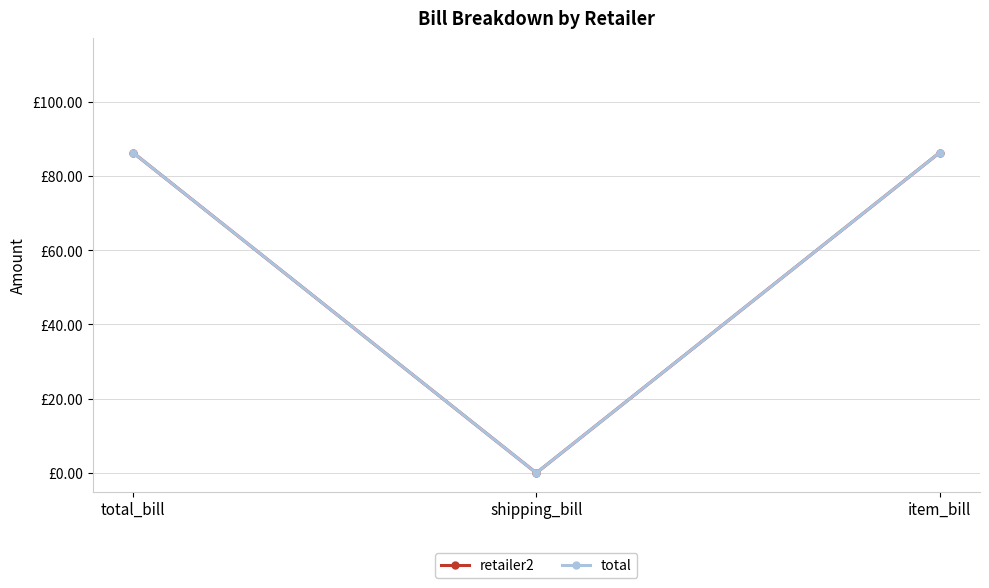

Reading left to right, what are all the values shown in this chart?

retailer2: total_bill=86.3	shipping_bill=0.0	item_bill=86.3
total: total_bill=86.3	shipping_bill=0.0	item_bill=86.3